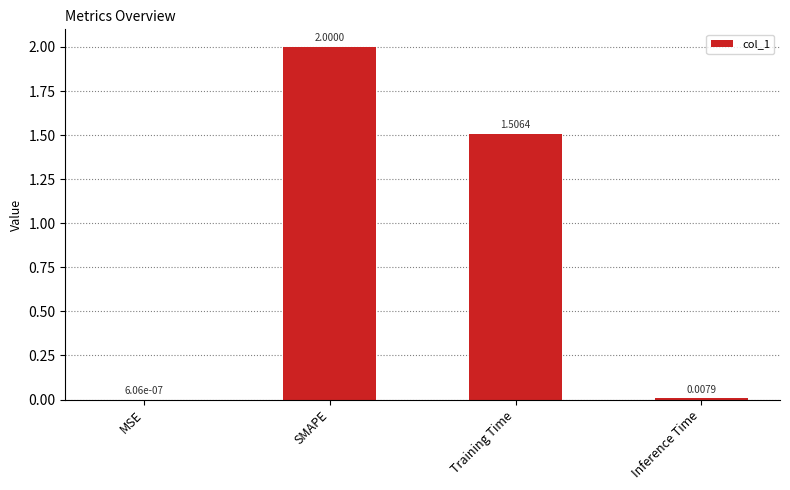

The chart shows a value of 2.5 at Training Time. True or false?

False